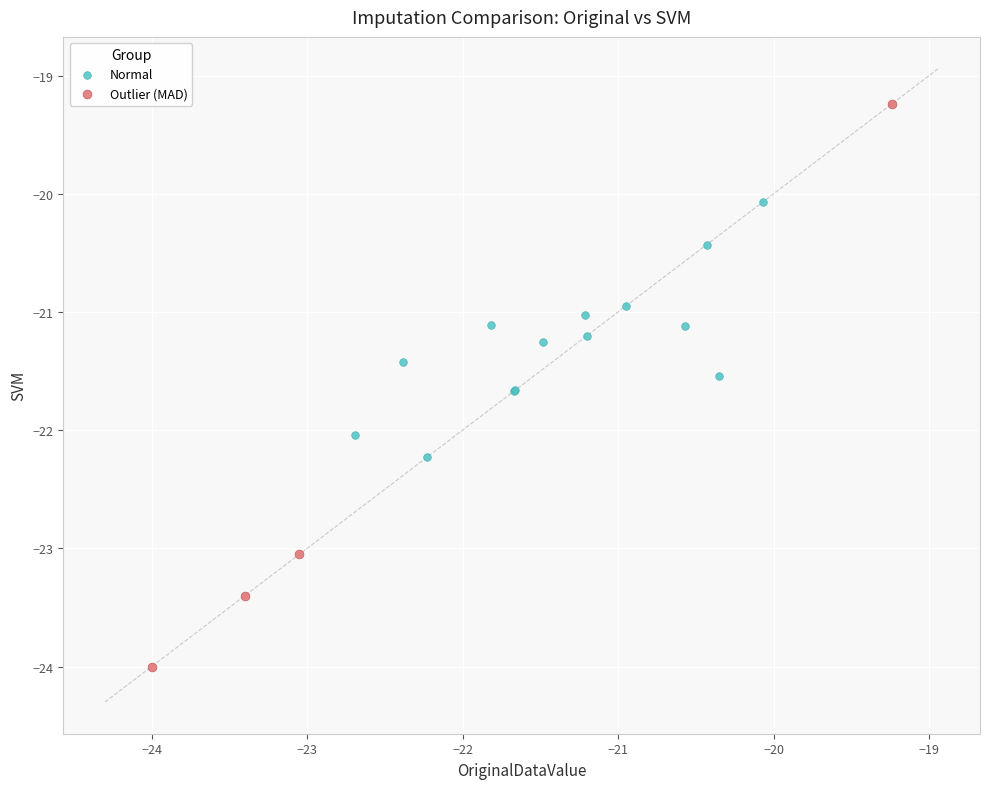

Which series contains the lowest Y value?

Outlier (MAD)